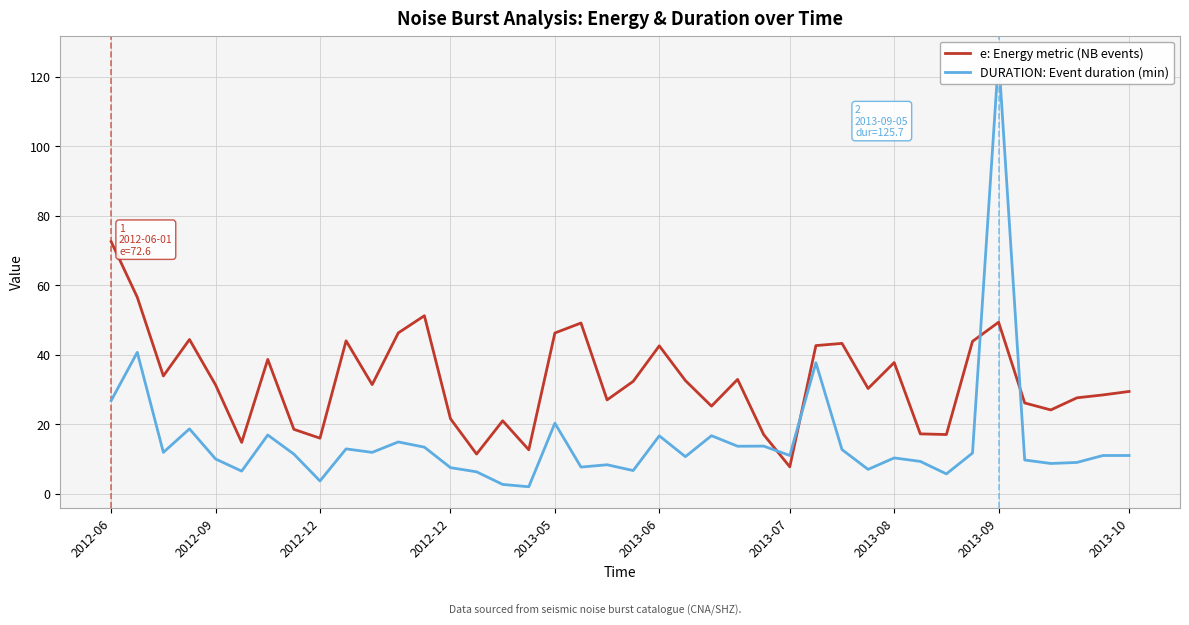

Is it true that DURATION: Event duration (min) equals 12.7 at 28?

True